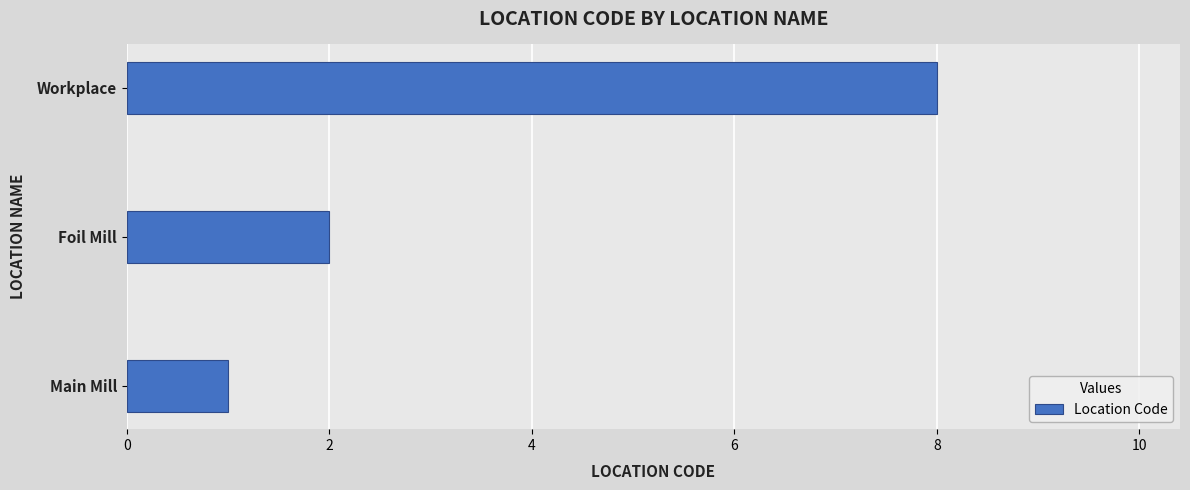

Reading bottom to top, list all the values displayed in this chart.

1	2	8